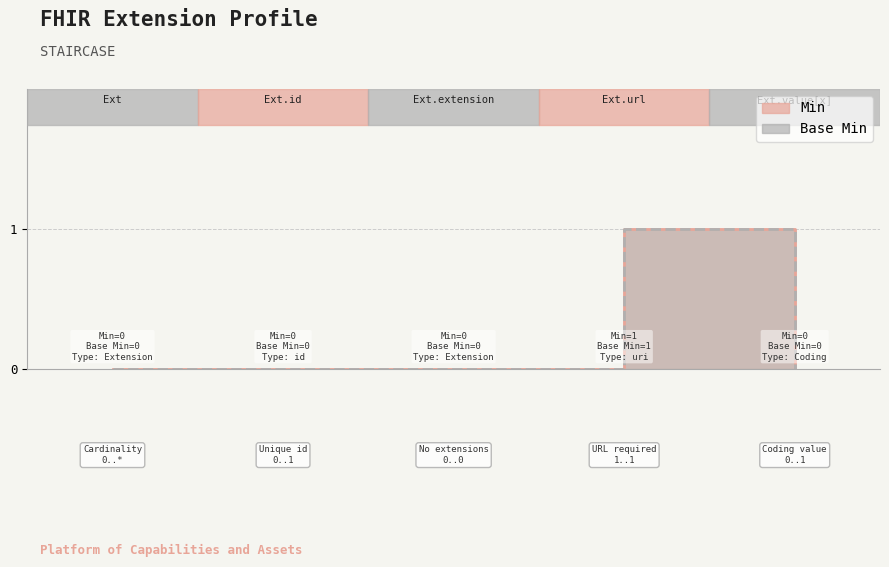

True or false: Min and Base Min cross at least once.

False